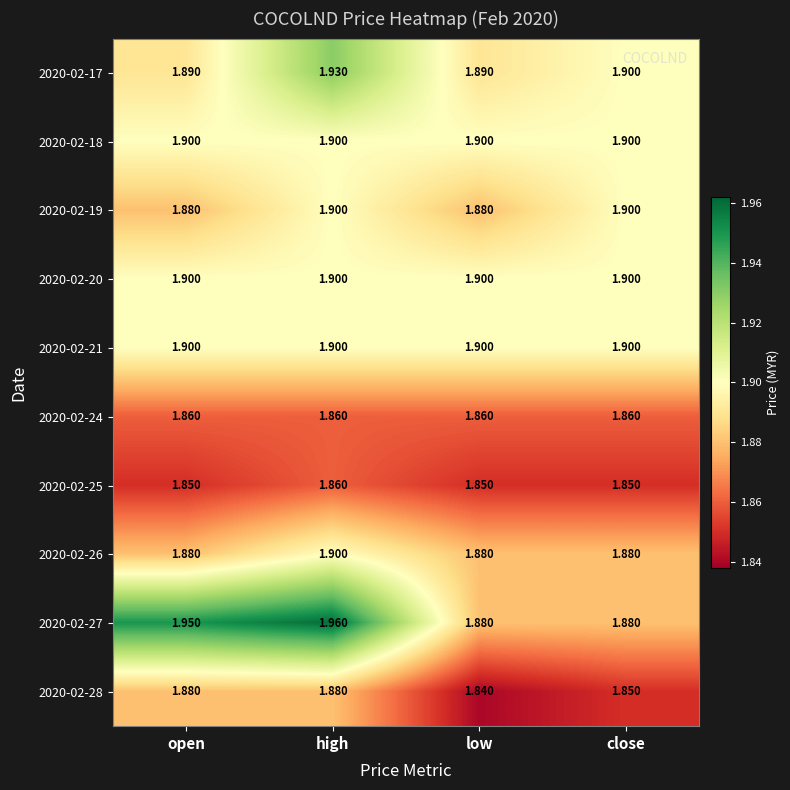

Between open and high, which series saw the biggest shift?

2020-02-17